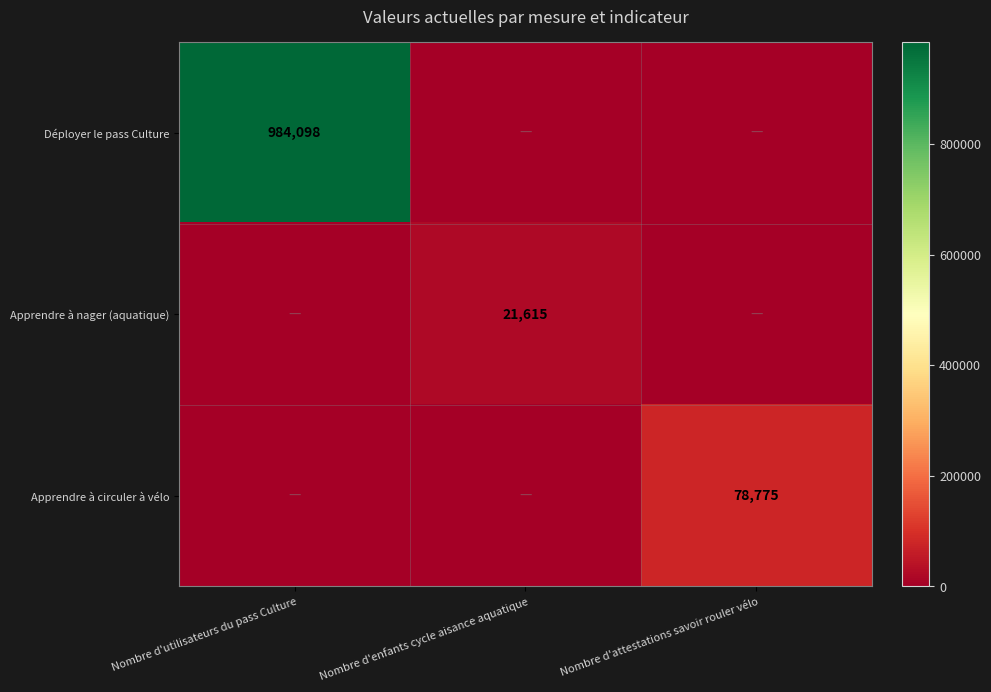

The value of Apprendre à circuler à vélo at Nombre d'attestations savoir rouler vélo is 78775. True or false?

True